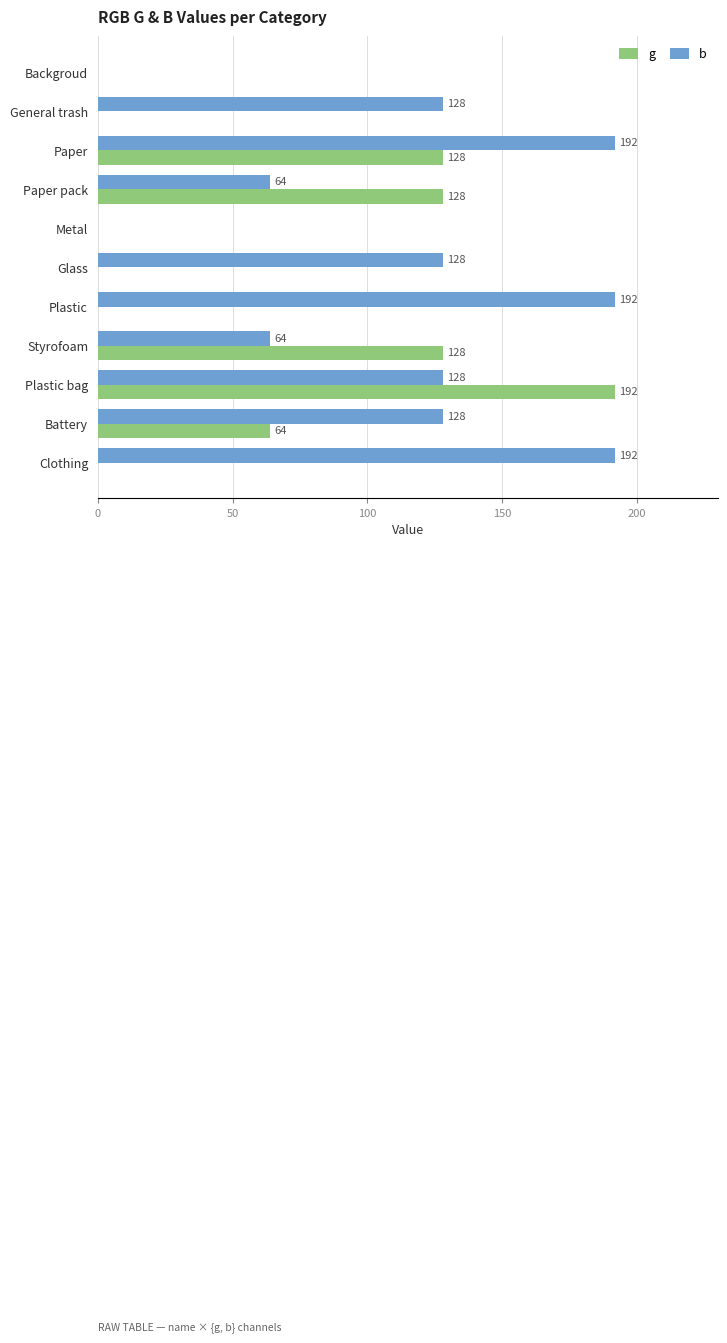

True or false: g has a value of 128 at Paper.

True